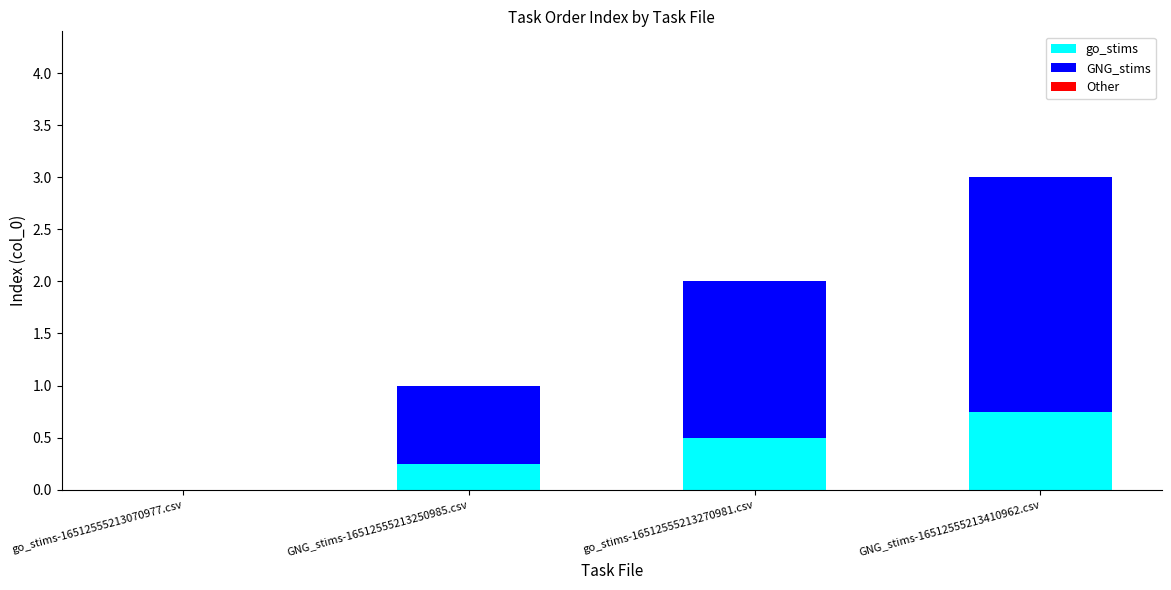

What is the total value across all series at go_stims-16512555213270981.csv?

2.0